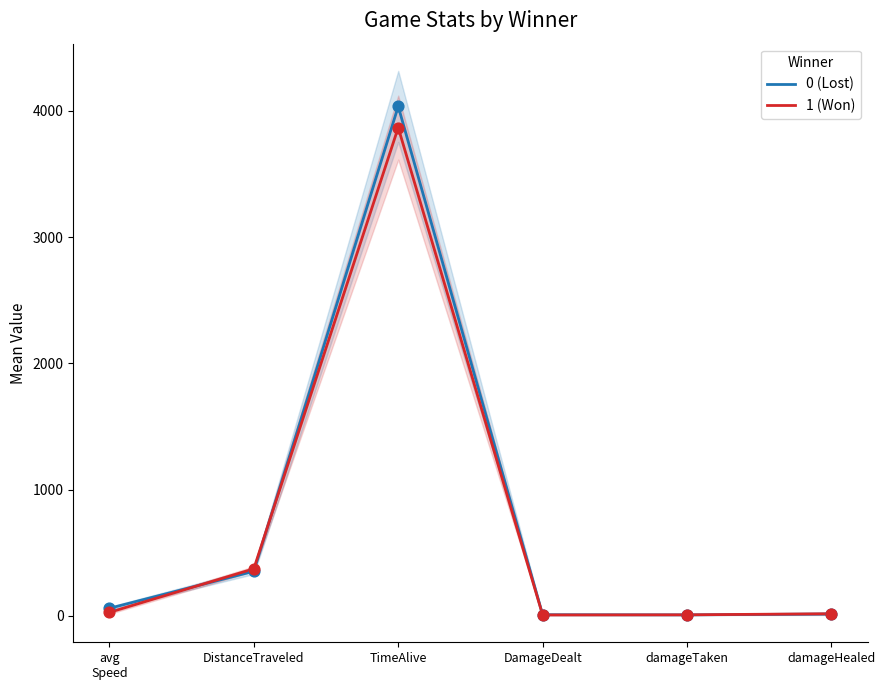

At how many categories does at least one series exceed 1463?

1